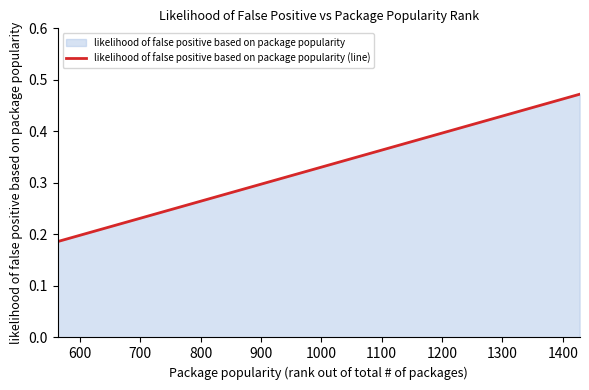

What is the sum of all values?

0.9